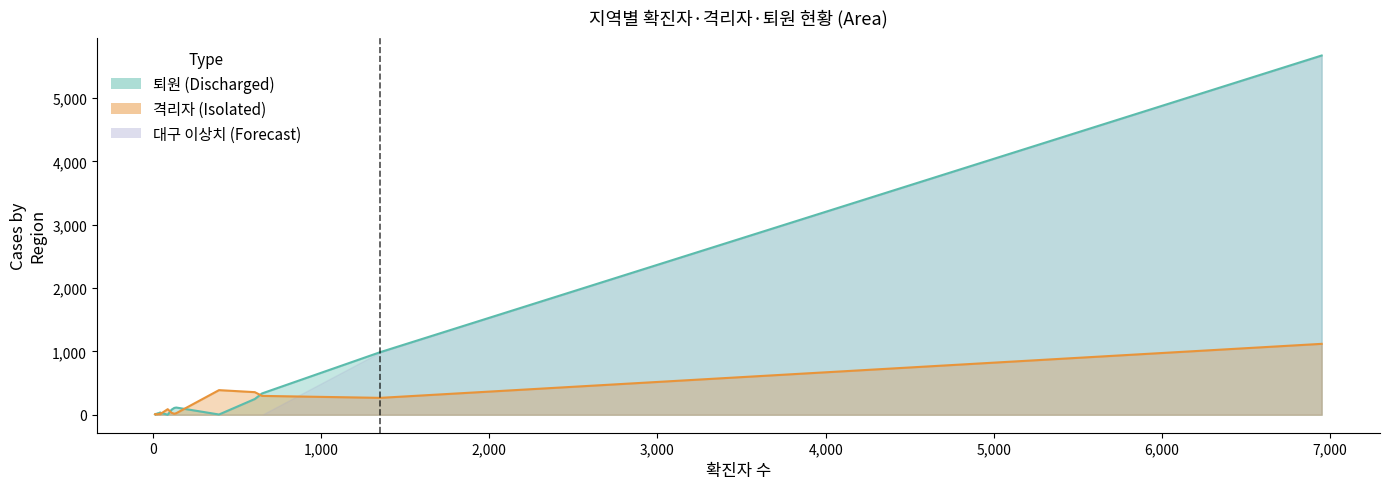

List the series in order of their peak value, highest first.

퇴원, 격리자